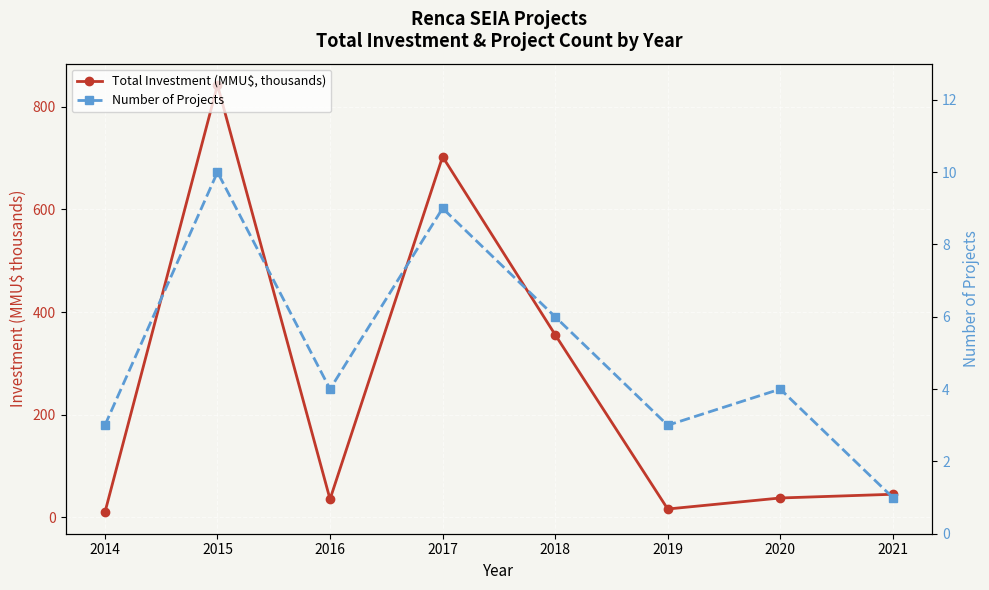

What is the value of the Number of Projects point at the 3rd from the left?

4.0